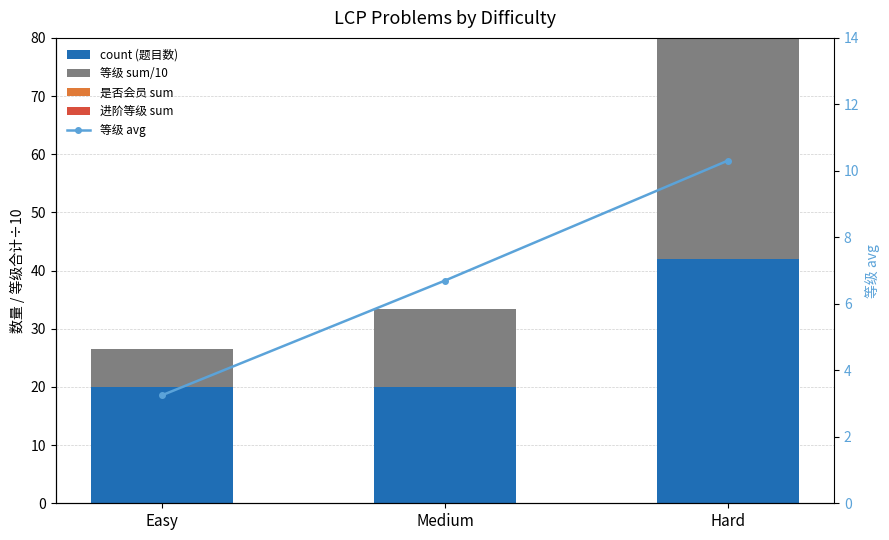

Reading left to right, transcribe all the data shown in this chart.

count (题目数): Easy=20.0	Medium=20.0	Hard=42.0
等级 sum/10: Easy=6.5	Medium=13.4	Hard=43.3
是否会员 sum: Easy=0.0	Medium=0.0	Hard=0.0
进阶等级 sum: Easy=0.0	Medium=0.0	Hard=0.0
等级 avg: Easy=3.2	Medium=6.7	Hard=10.3